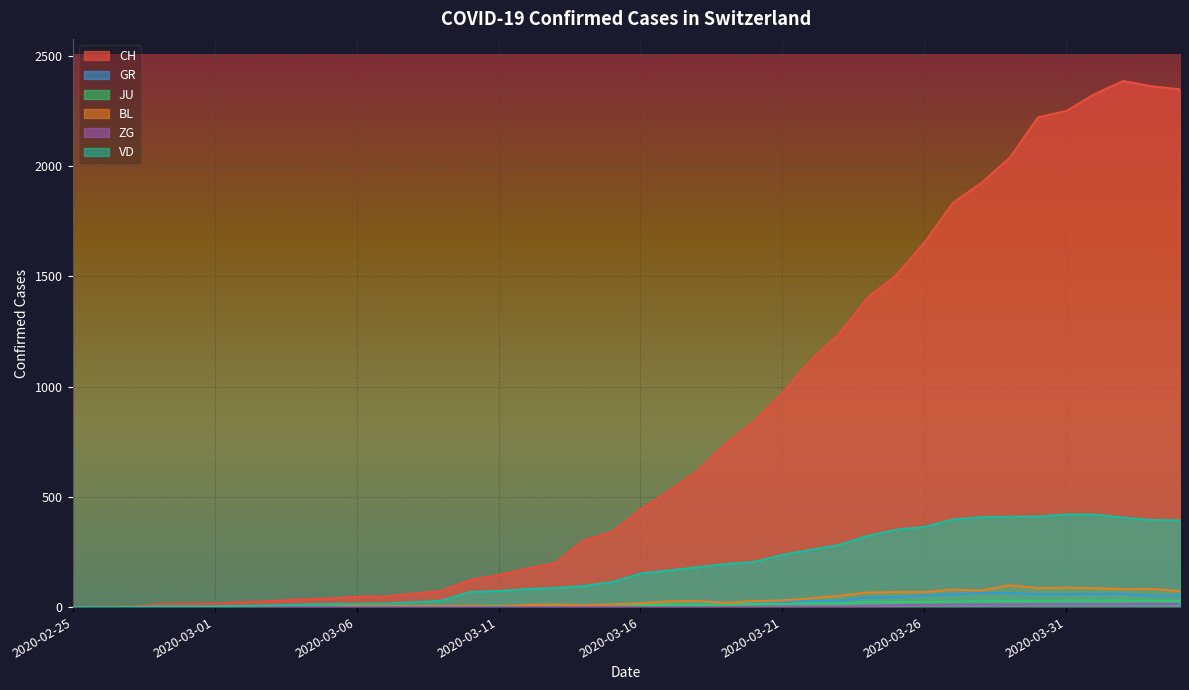

Which series changed the most between 2020-03-04 and 2020-04-03?

CH